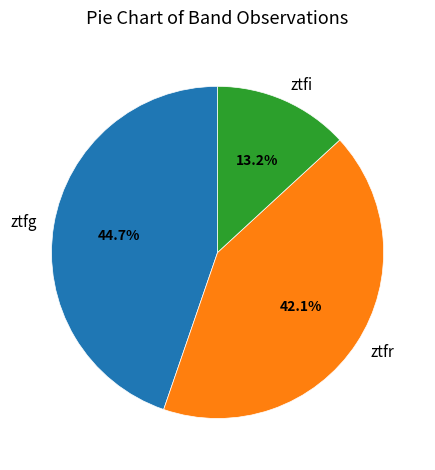

Between ztfi and ztfr, which is larger?

ztfr